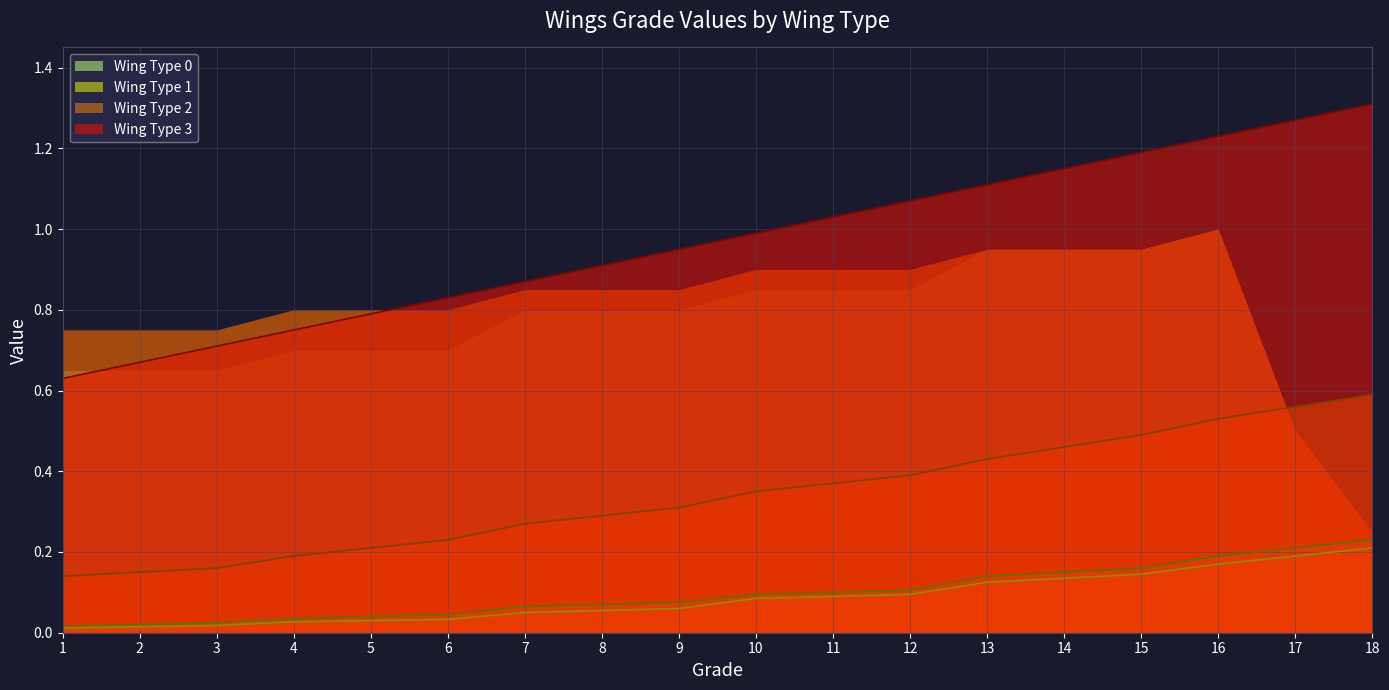

Does the chart display data point markers on the line(s)?

No